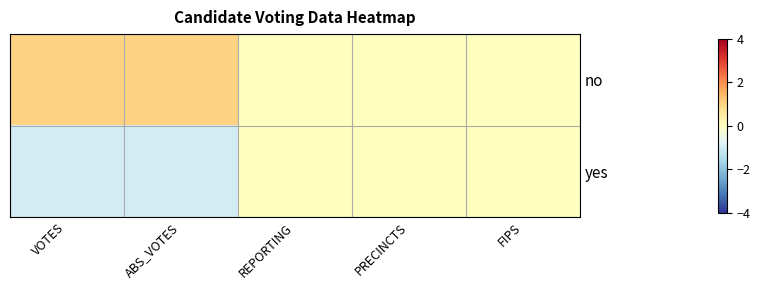

At which category does the chart reach its peak across all series?

VOTES